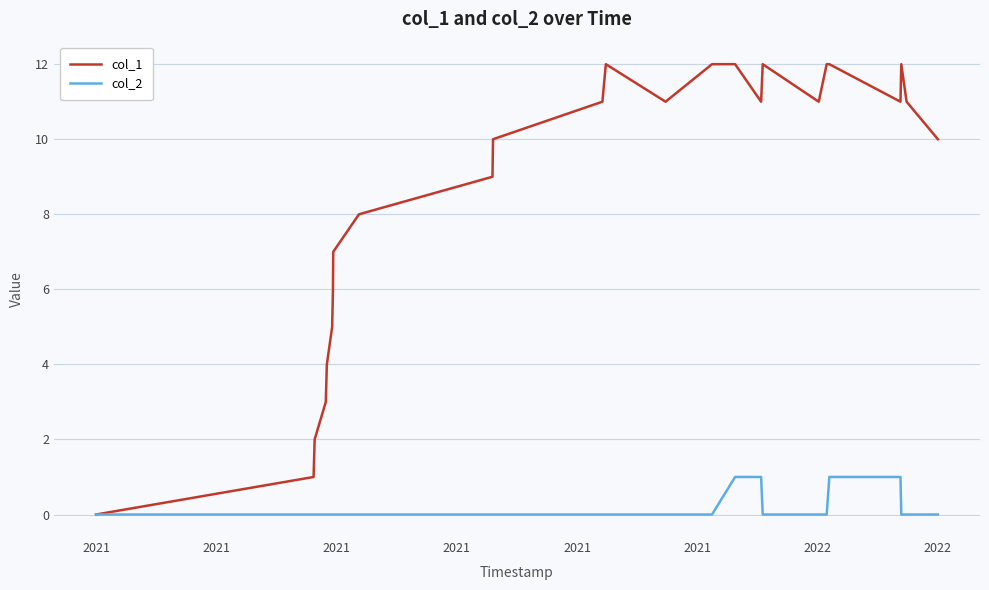

Reading right to left, list all the values displayed in this chart.

col_1: 10	11	12	11	12	12	11	12	11	12	12	11	12	11	10	9	8	7	6	5	4	3	2	1	0
col_2: 0	0	0	1	1	0	0	0	1	1	0	0	0	0	0	0	0	0	0	0	0	0	0	0	0